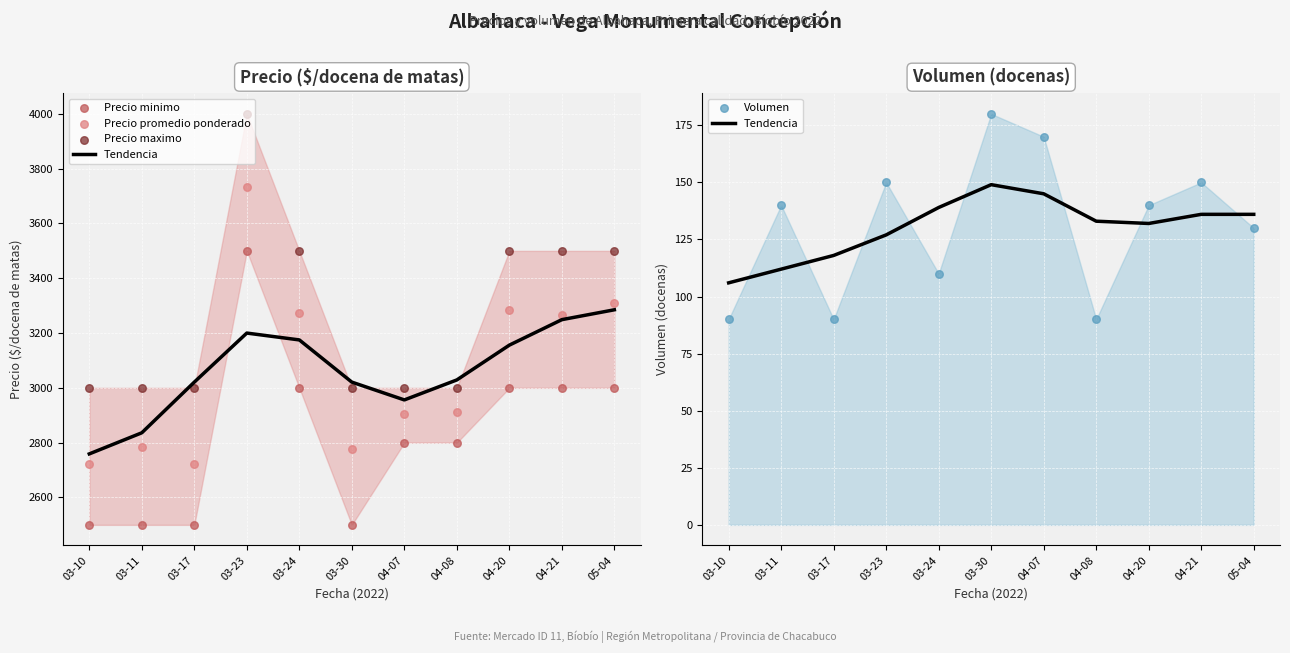

Is the value of Volumen at 04-21 greater than the value of Precio minimo at 03-17?

No